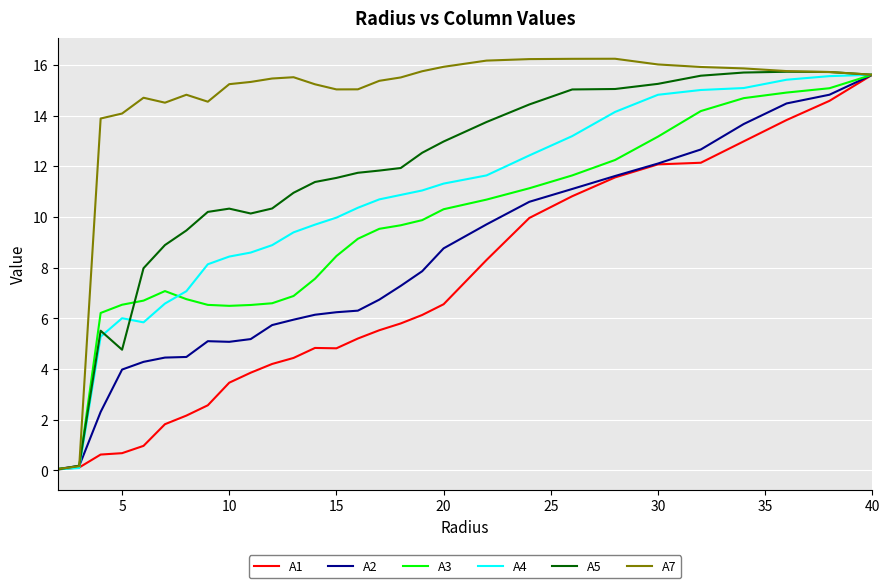

Which series has the largest total across all categories?

A7